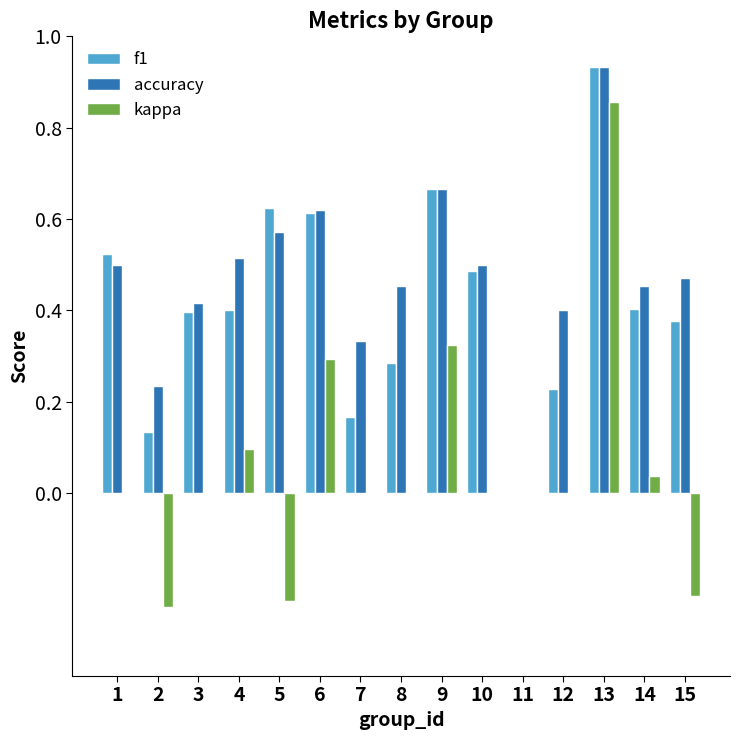

Which label corresponds to the largest value in the chart?

13